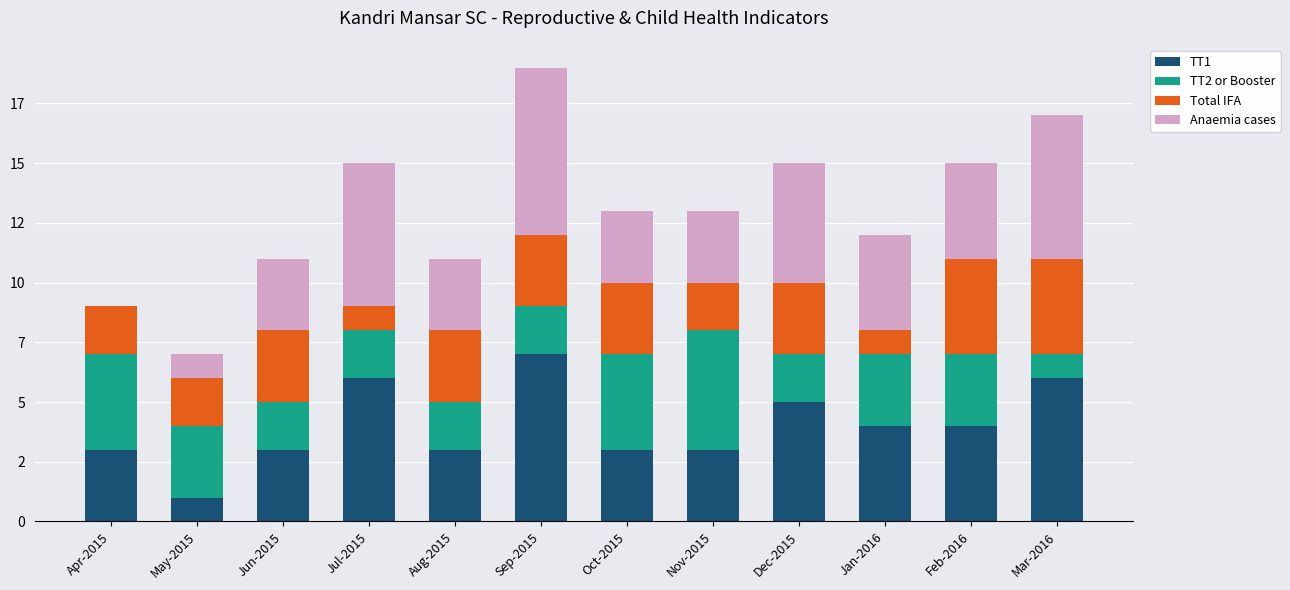

What are all the series names shown in the legend?

TT1, TT2 or Booster, Total IFA, Anaemia cases